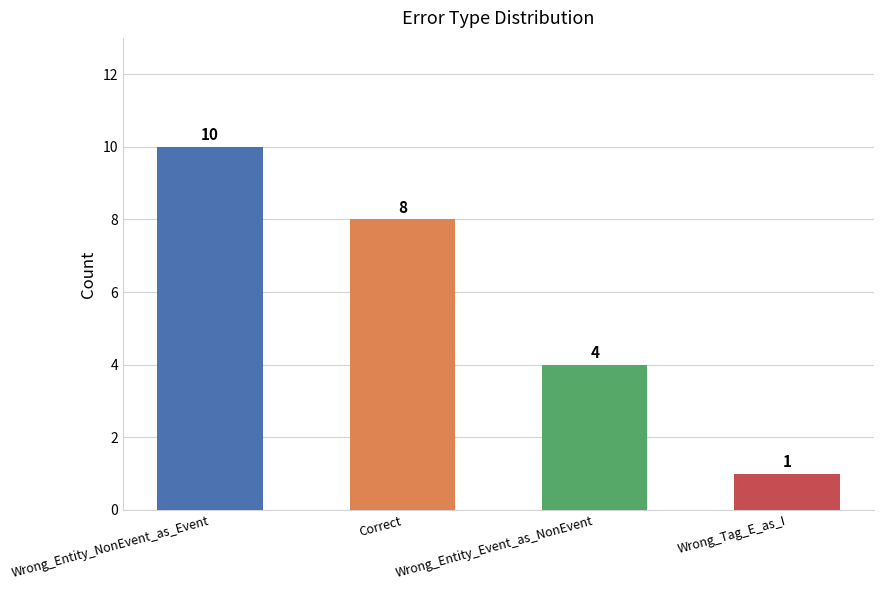

How many bars are there in total?

4